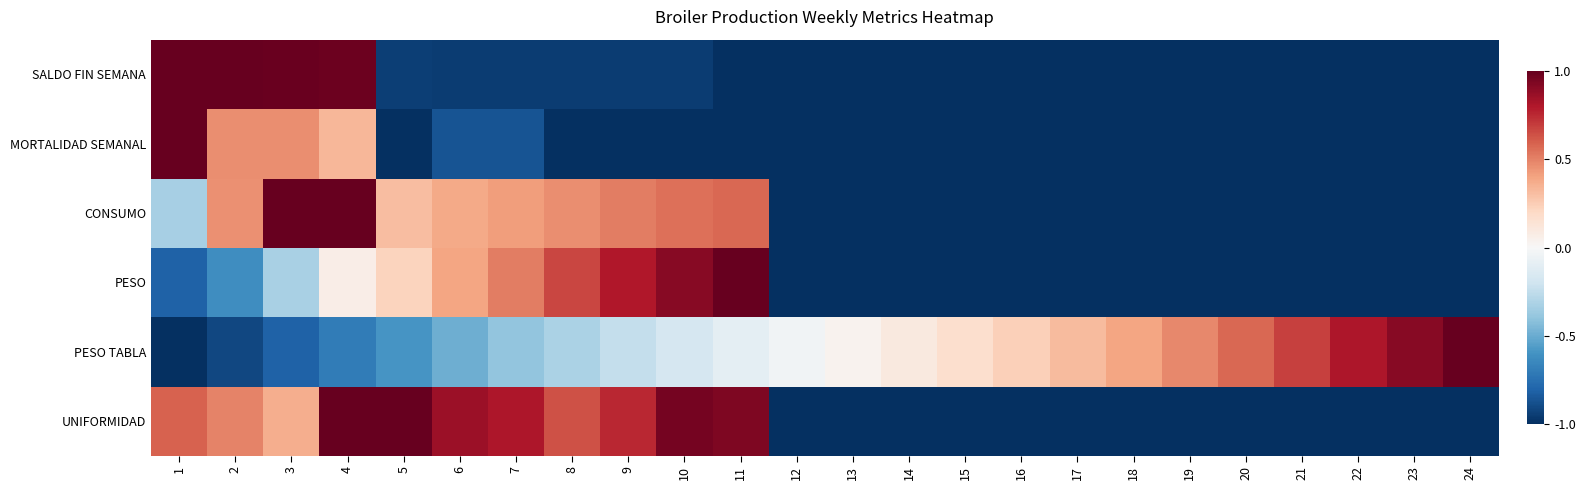

Which series changed the most between 17 and 22?

PESO TABLA